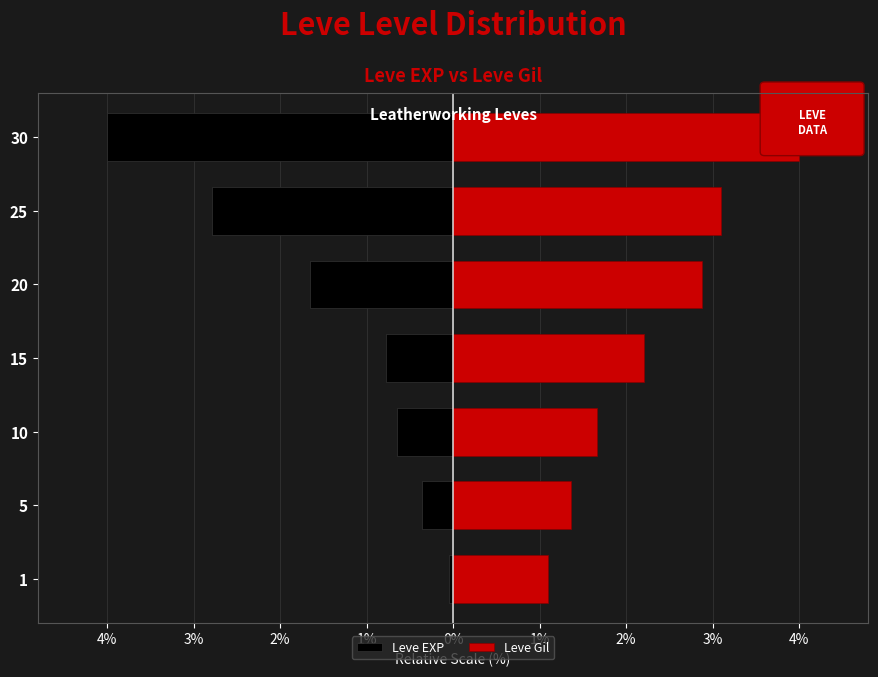

At how many categories does at least one series exceed -2?

7